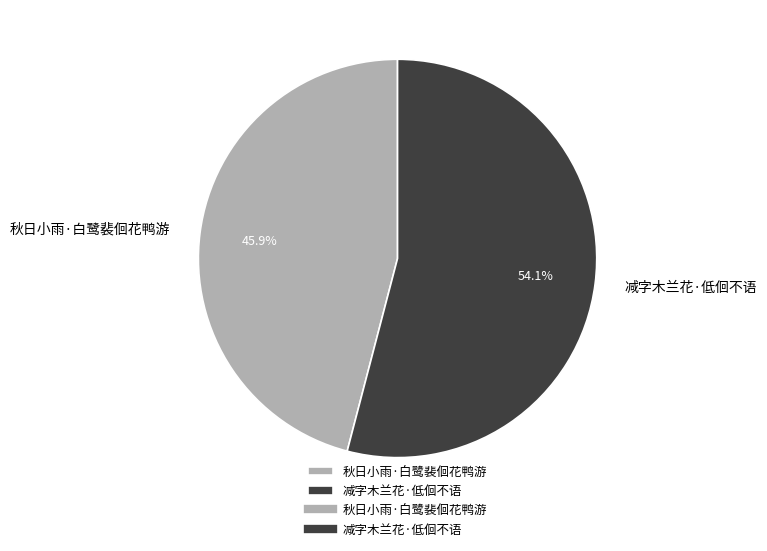

How many slices are in this pie chart?

2